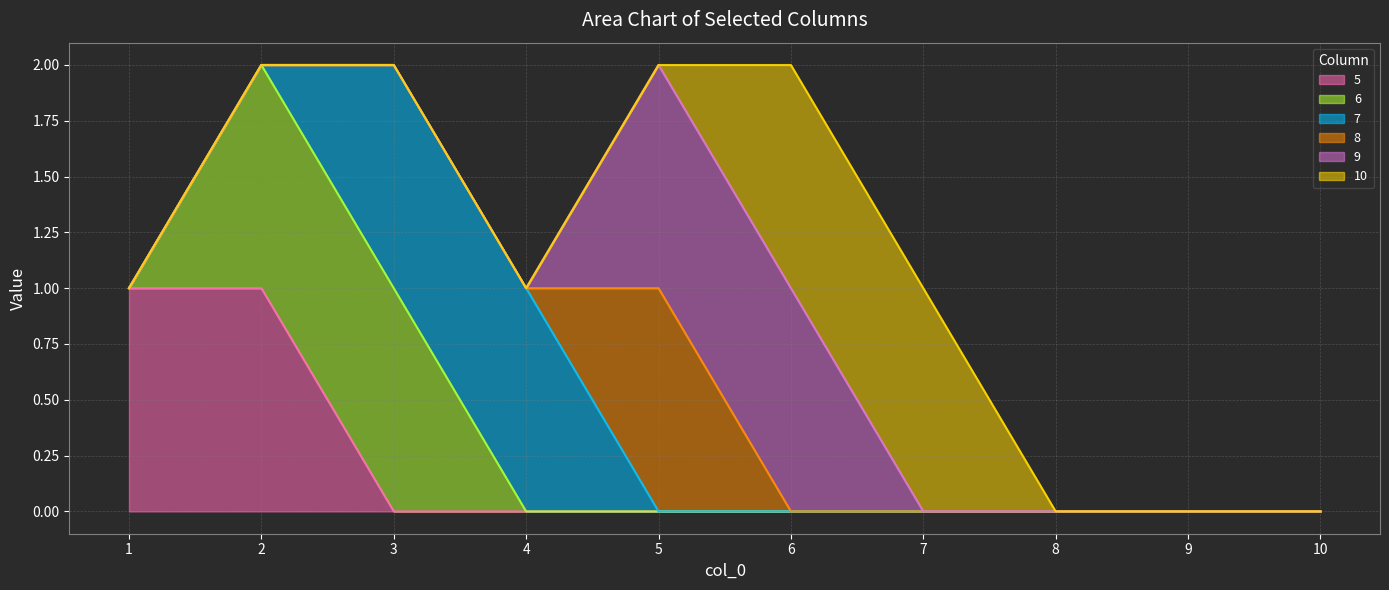

True or false: 10 has a value of -1 at 10.

False